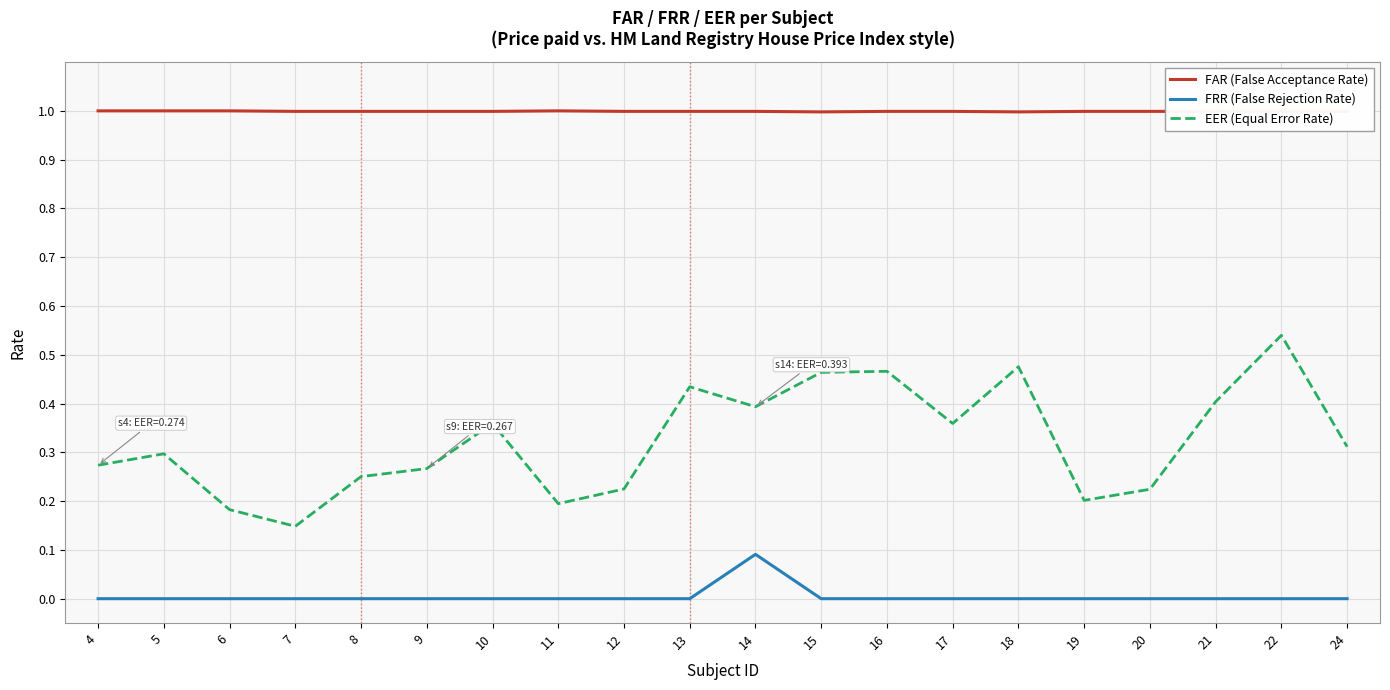

Which series has the largest total across all categories?

FAR (False Acceptance Rate)